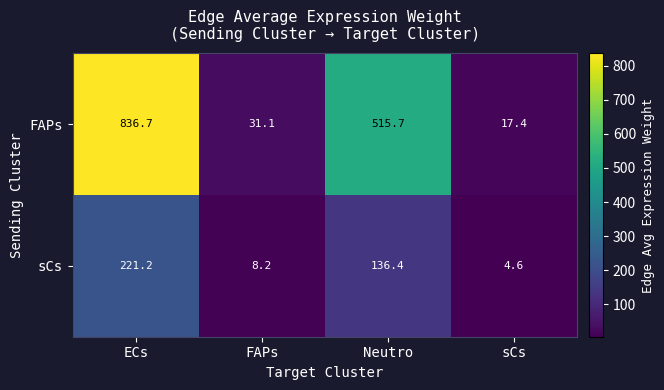

What is the difference between the maximum and minimum values in the sCs series?

216.6